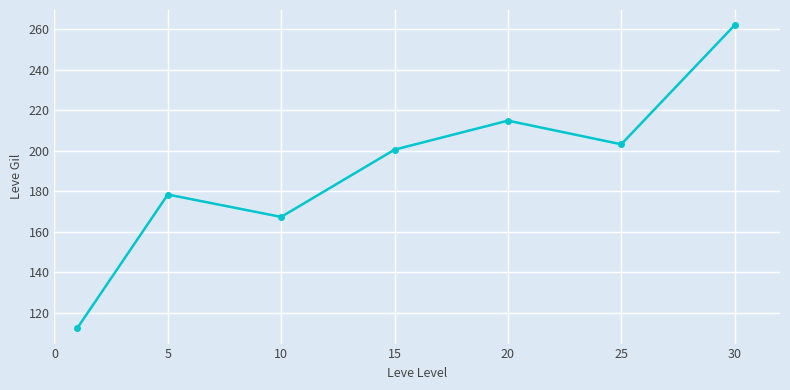

Reading left to right, list all the values displayed in this chart.

112.2	178.3	167.3	200.5	214.8	203.2	262.0